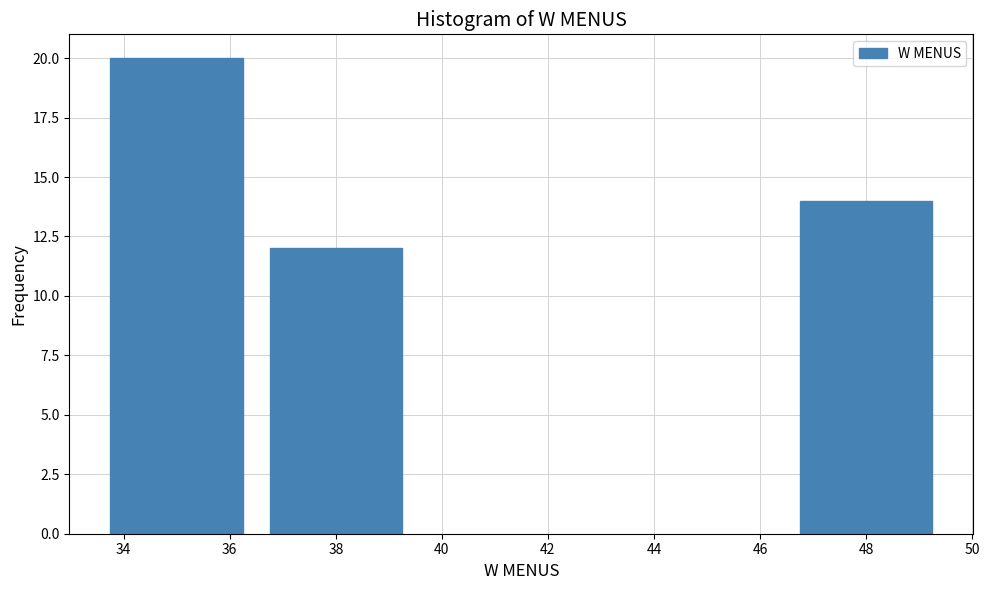

Reading left to right, transcribe all the data shown in this chart.

34=20	38=12	48=14